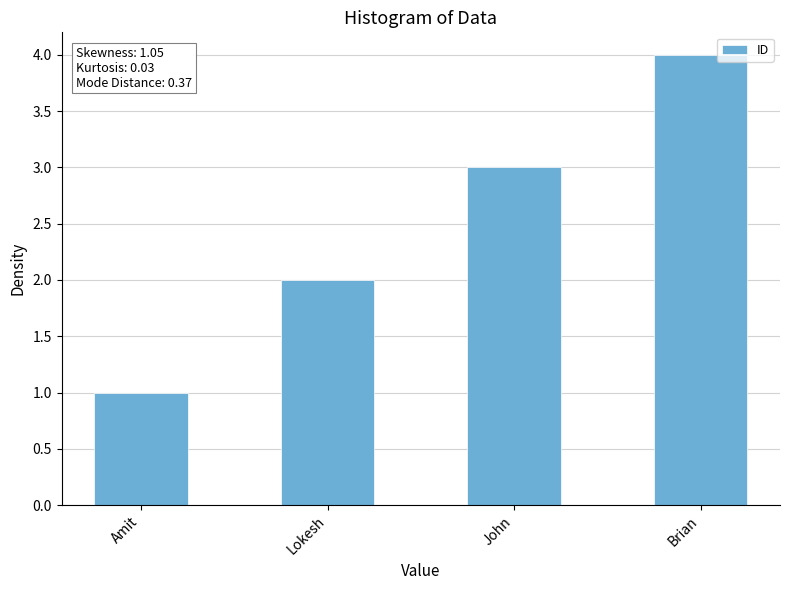

Which has a higher value, Lokesh or Amit?

Lokesh